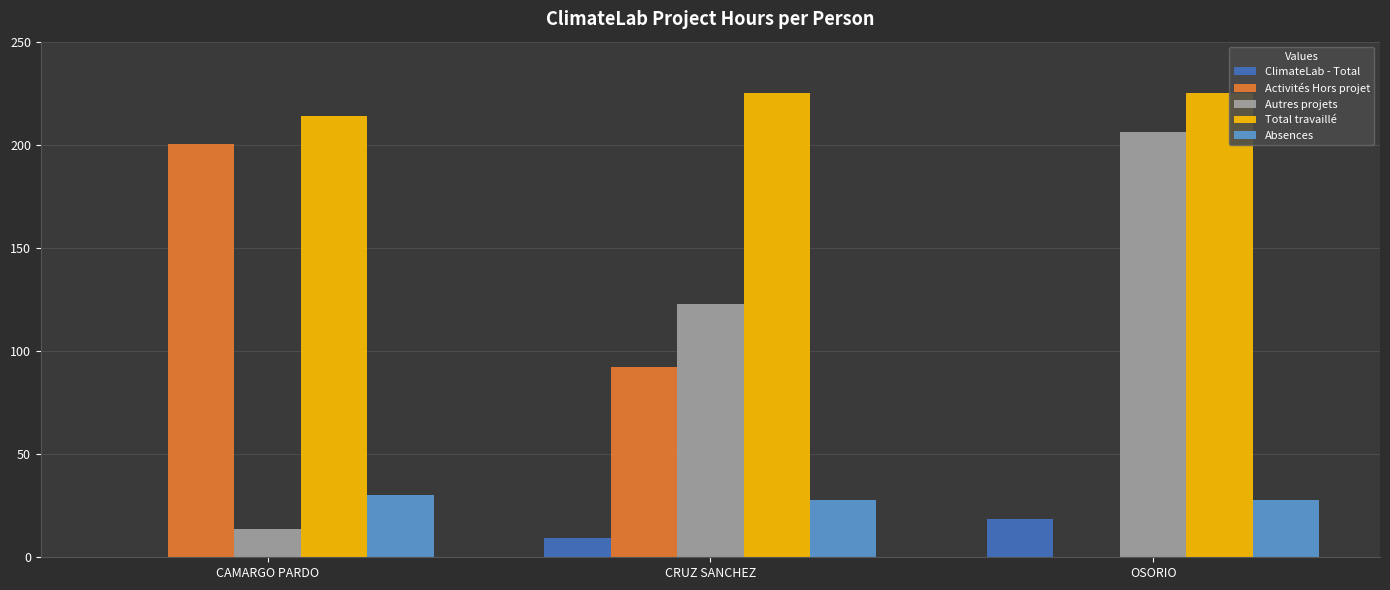

Which series has the largest range (max minus min)?

Activités Hors projet